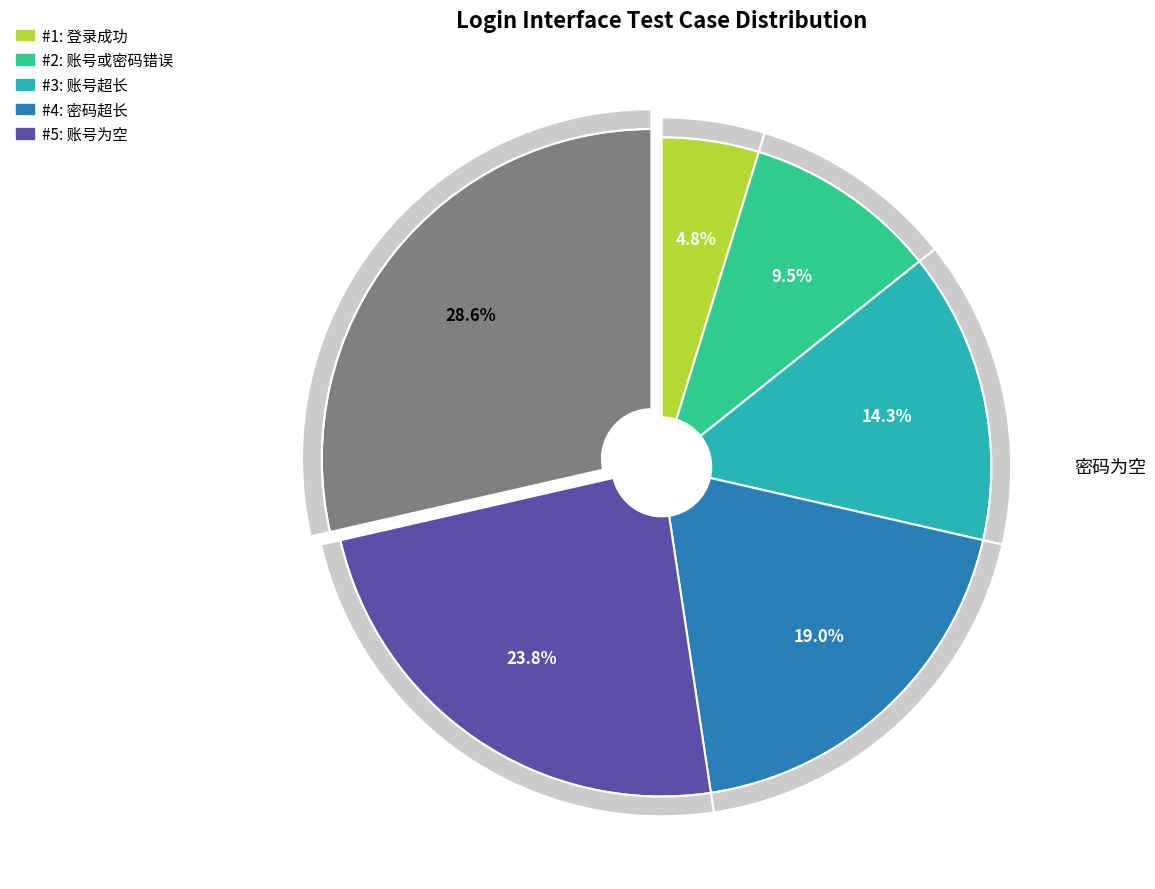

What is the change in value from 账号或密码错误 to 账号超长?

+1